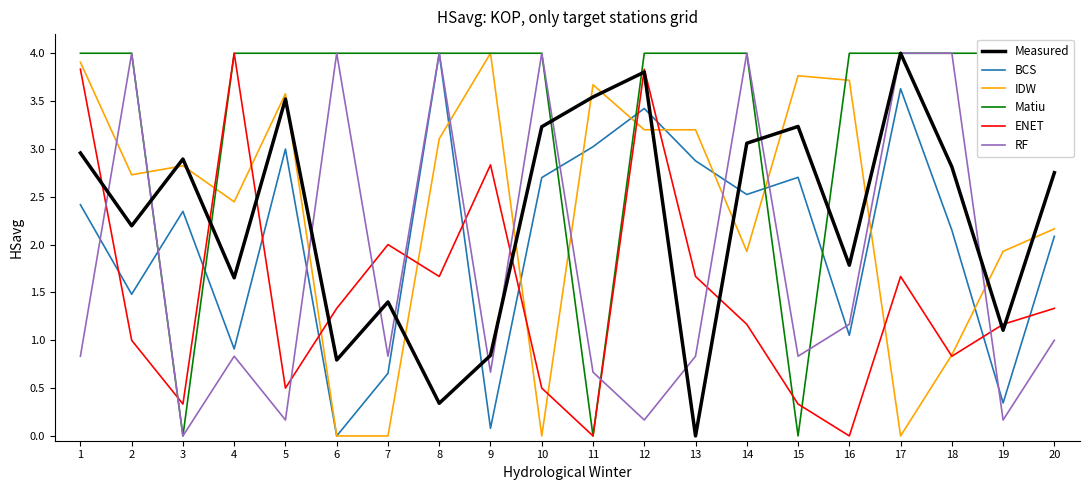

True or false: IDW and Measured intersect in this chart.

True